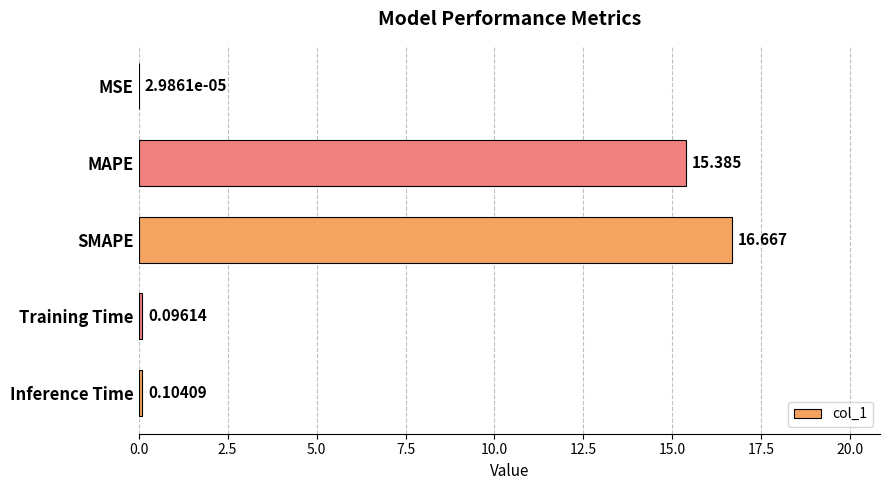

Which label corresponds to the largest value in the chart?

SMAPE